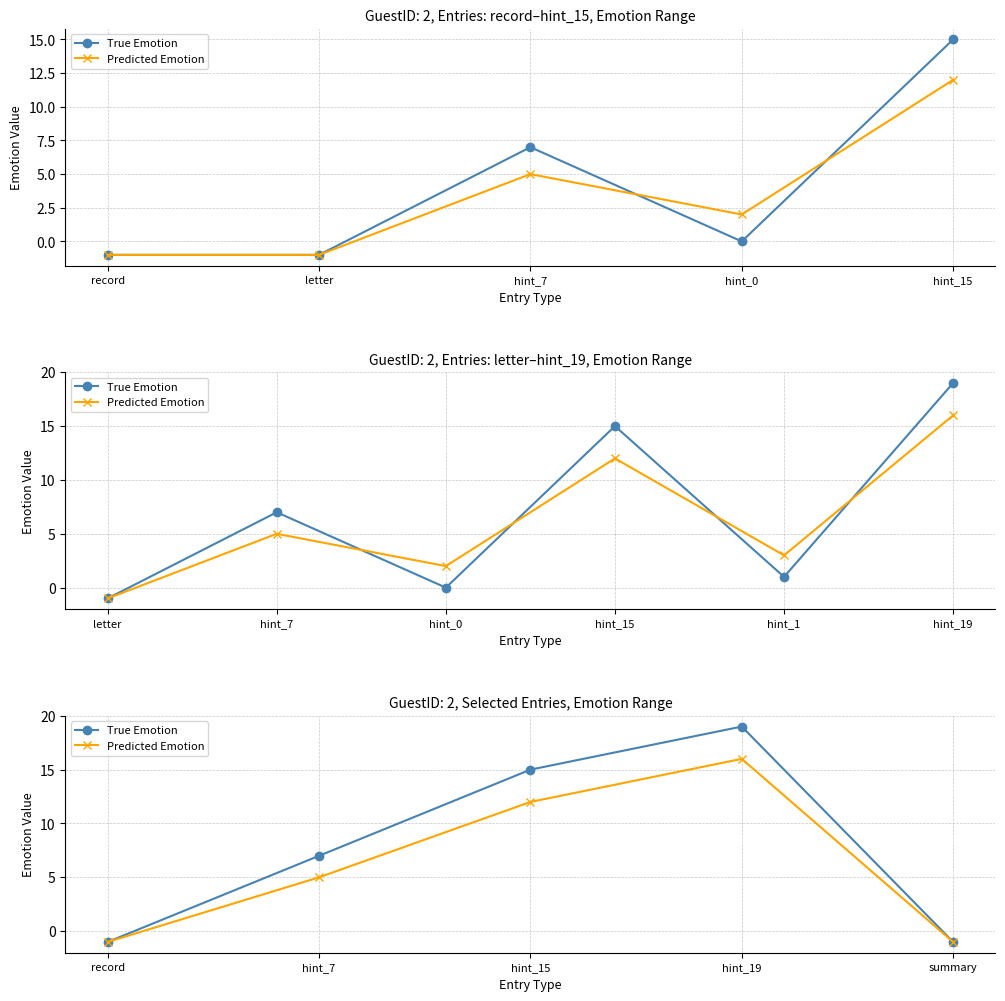

Read the True Emotion value at record.

-1